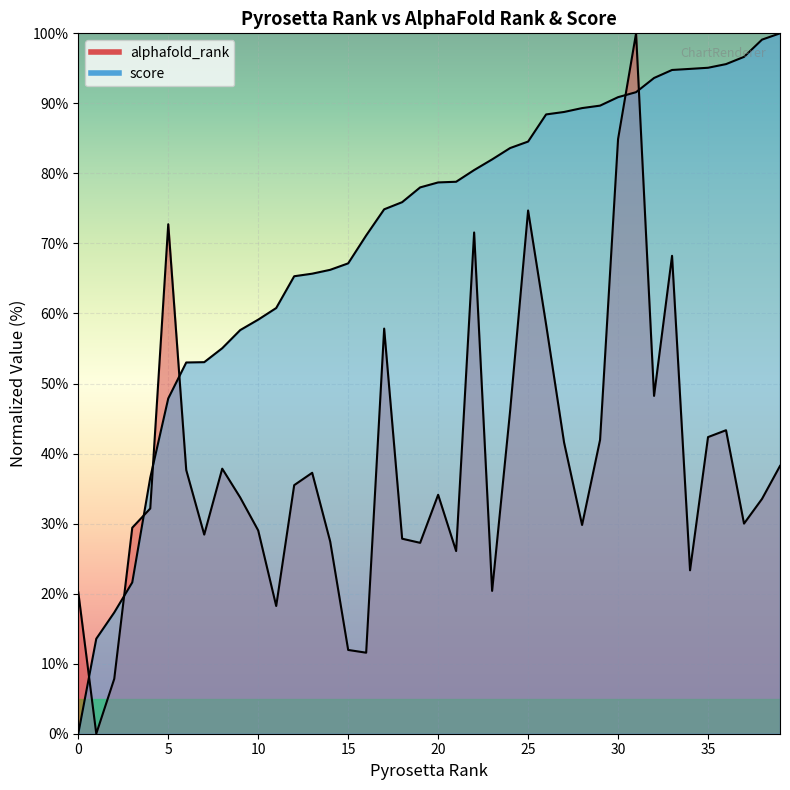

What is the difference between the maximum and second lowest values in the alphafold_rank series?

92.2